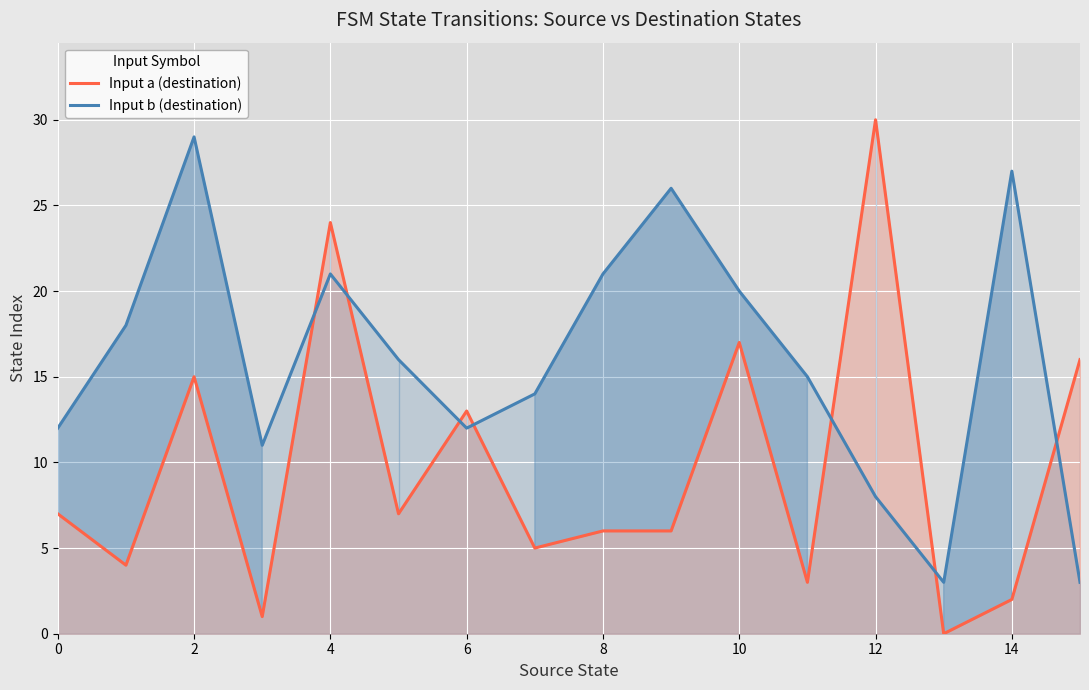

True or false: Input b (destination) and Input a (destination) cross at least once.

True